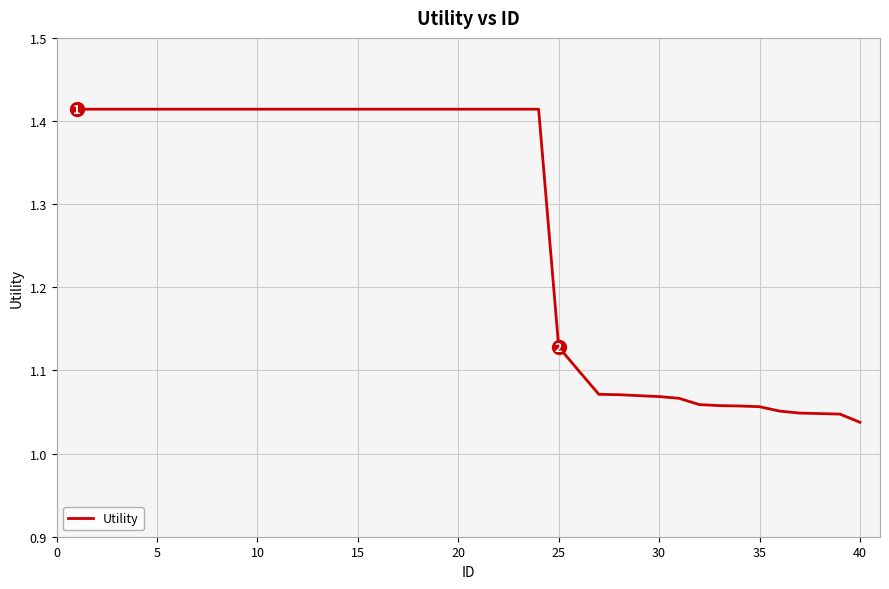

At which label is the value closest to 1?

40